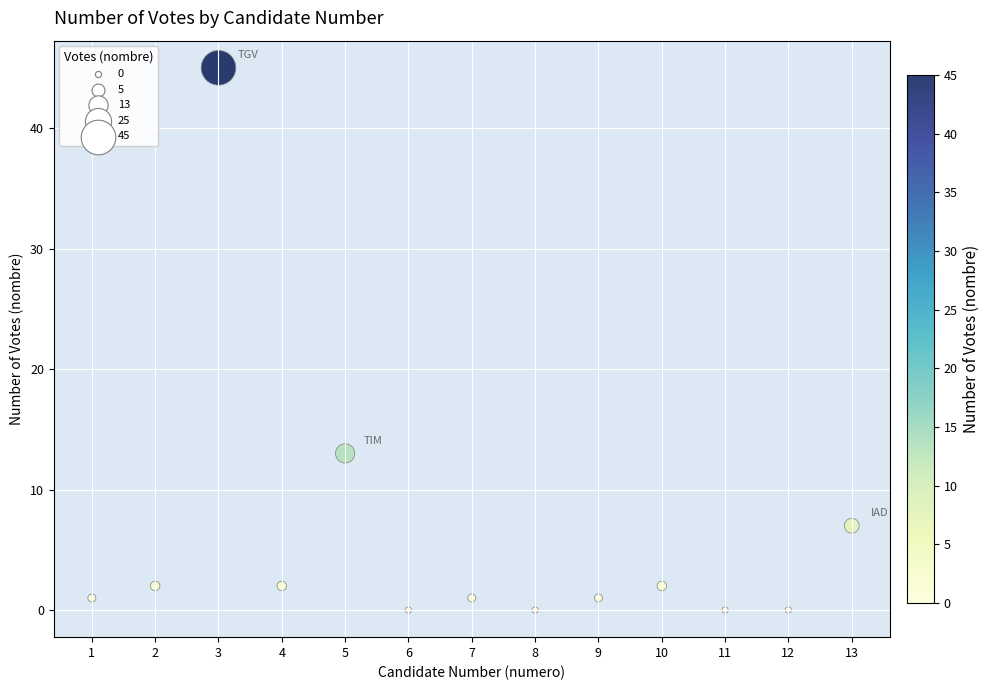

What is the range of Y values (max minus min)?

45